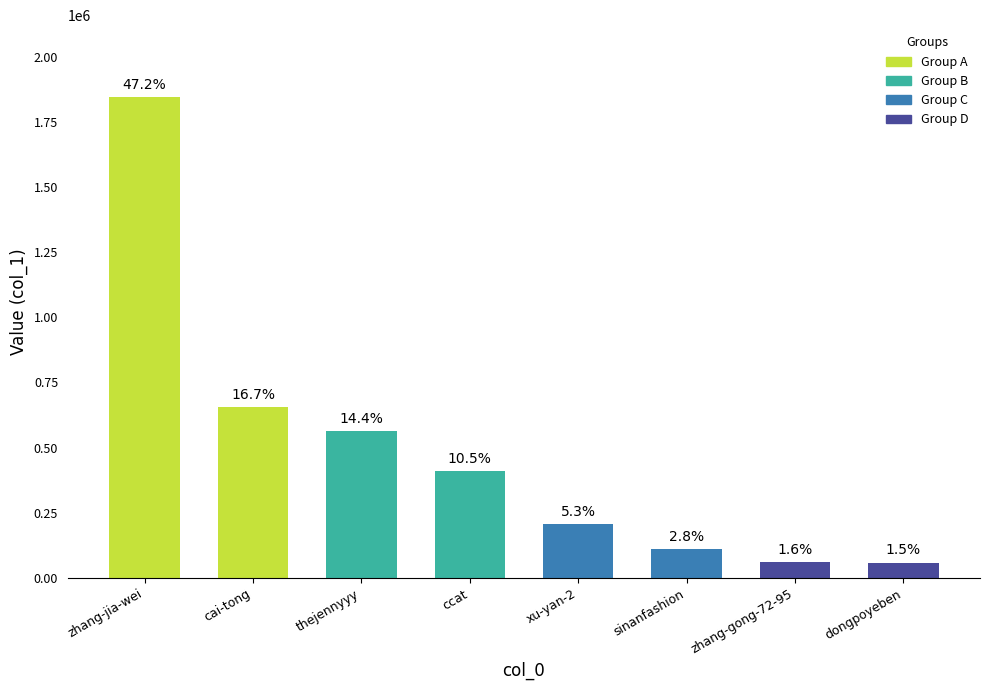

Read the value at zhang-gong-72-95.

61739